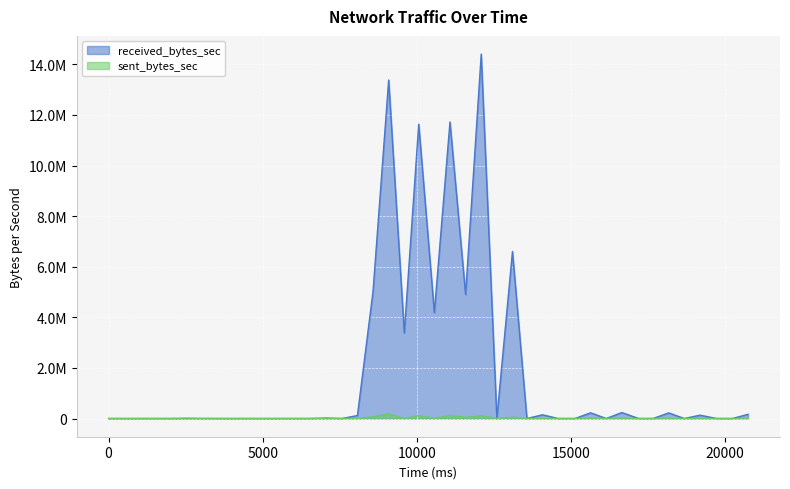

At how many categories does at least one series exceed 2817031?

9